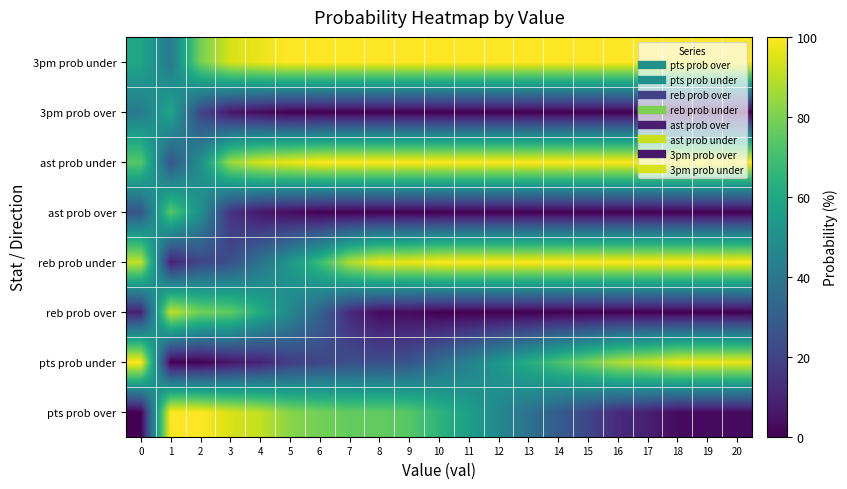

How many series are shown in this chart?

8